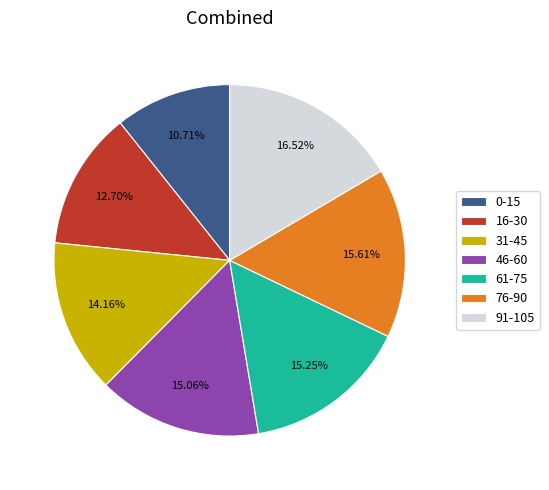

Does any single category account for the majority?

No